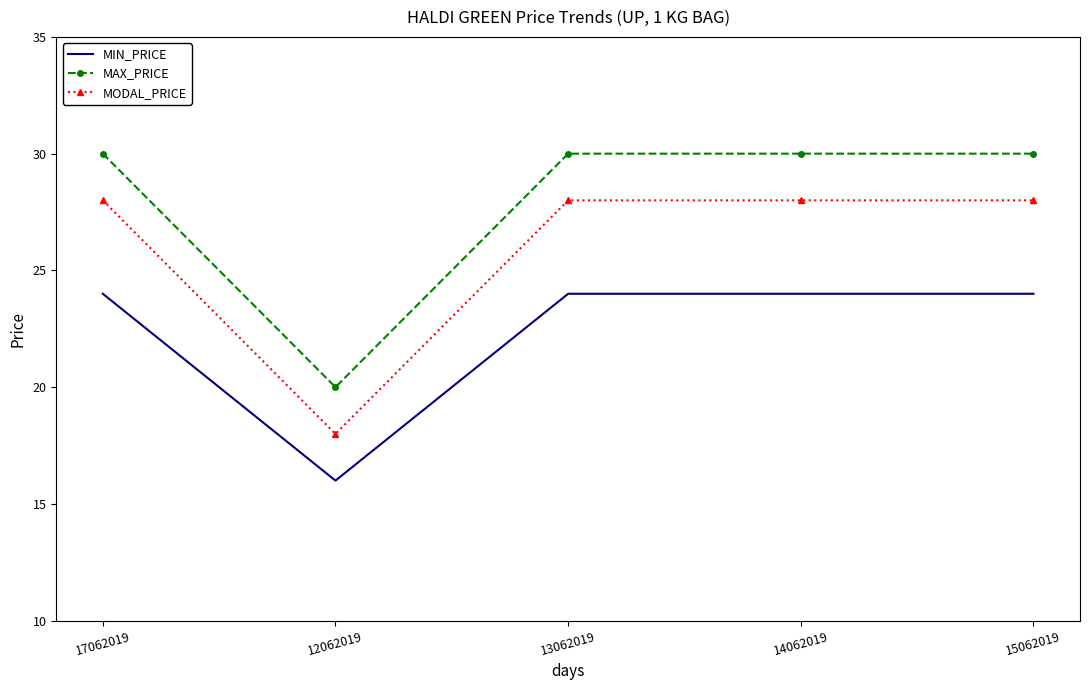

Which series has the largest total across all categories?

MAX_PRICE